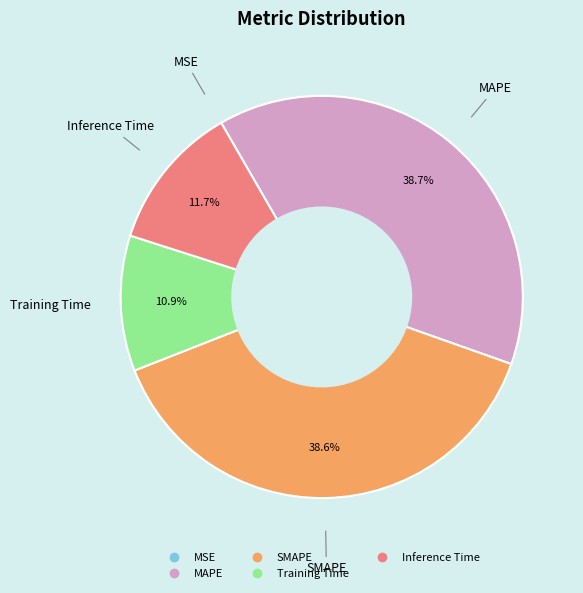

Is the sum of Training Time and Inference Time greater than half?

No